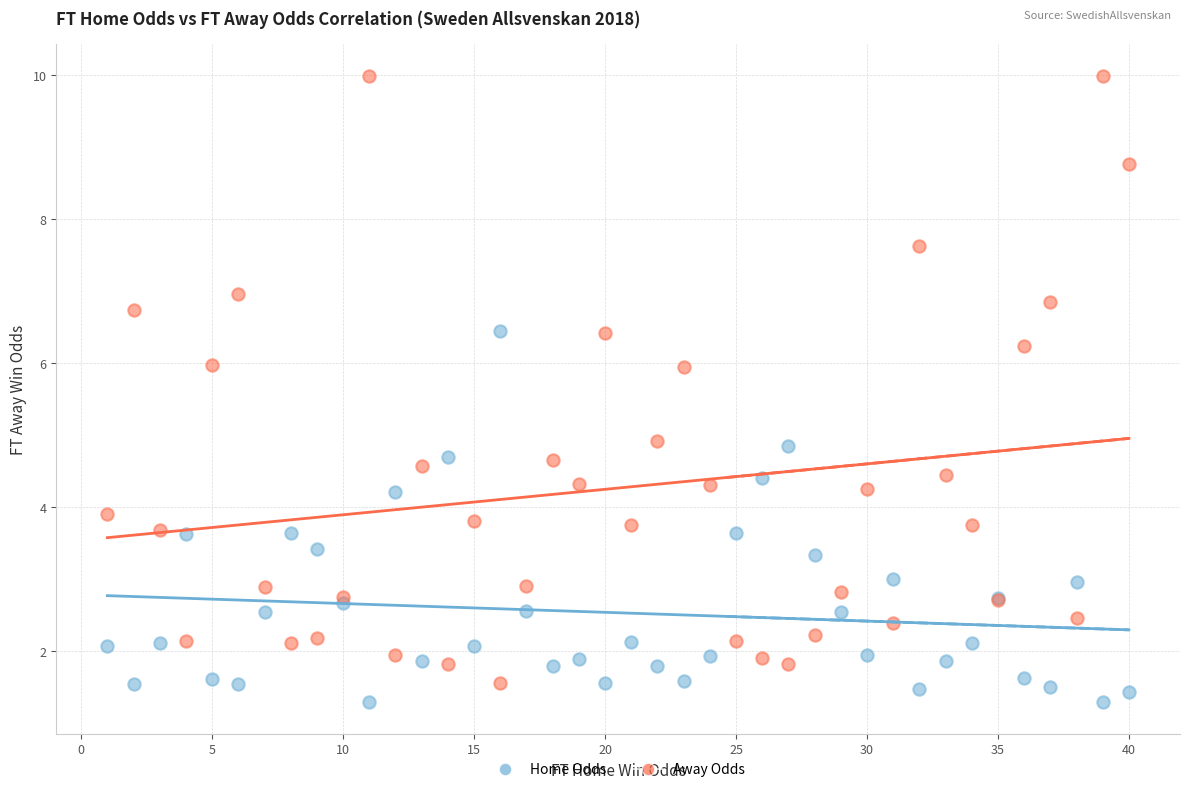

Which series reaches the minimum Y coordinate?

Home Odds